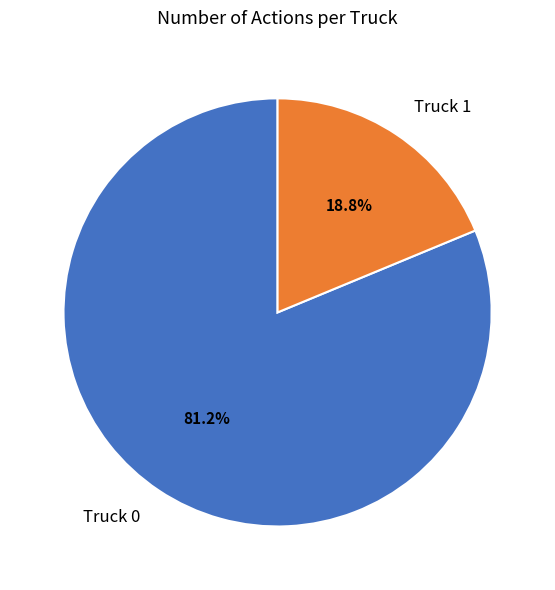

What portion of the pie excludes Truck 0?

18.8%